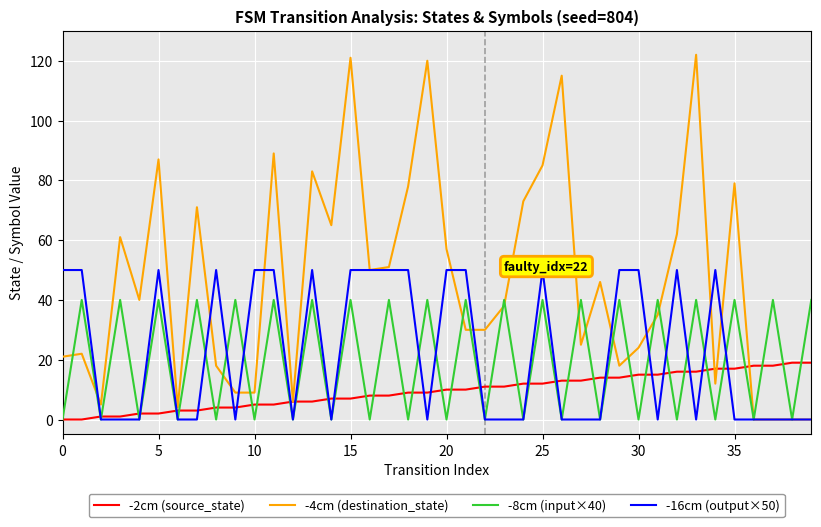

Which series has the widest spread of values?

-4cm (destination_state)